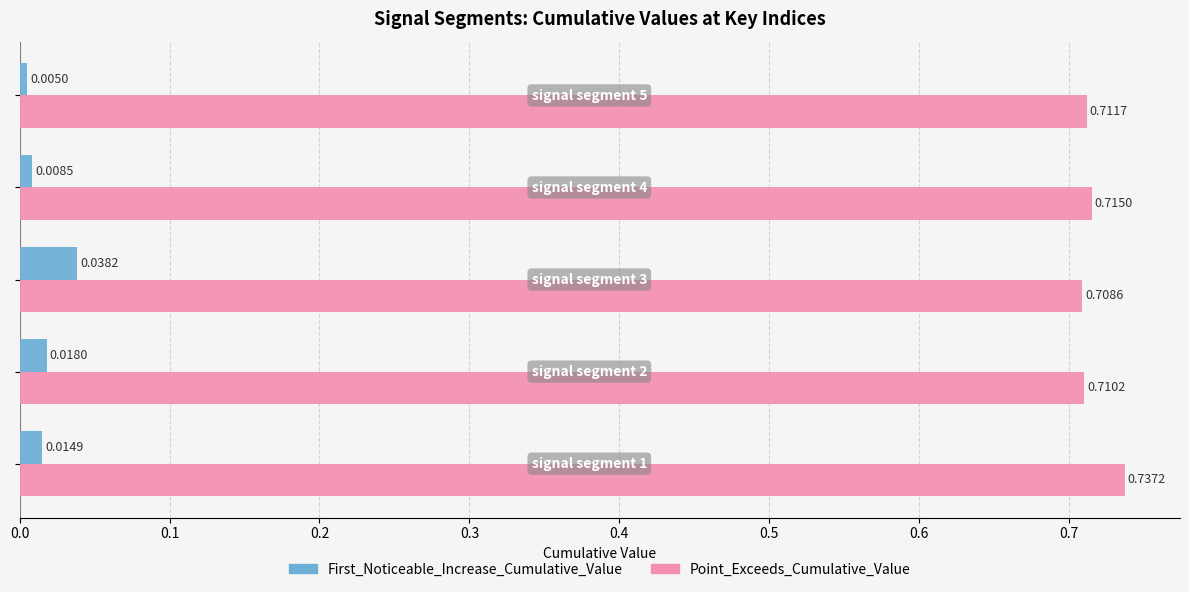

Which series has the widest spread of values?

First_Noticeable_Increase_Cumulative_Value